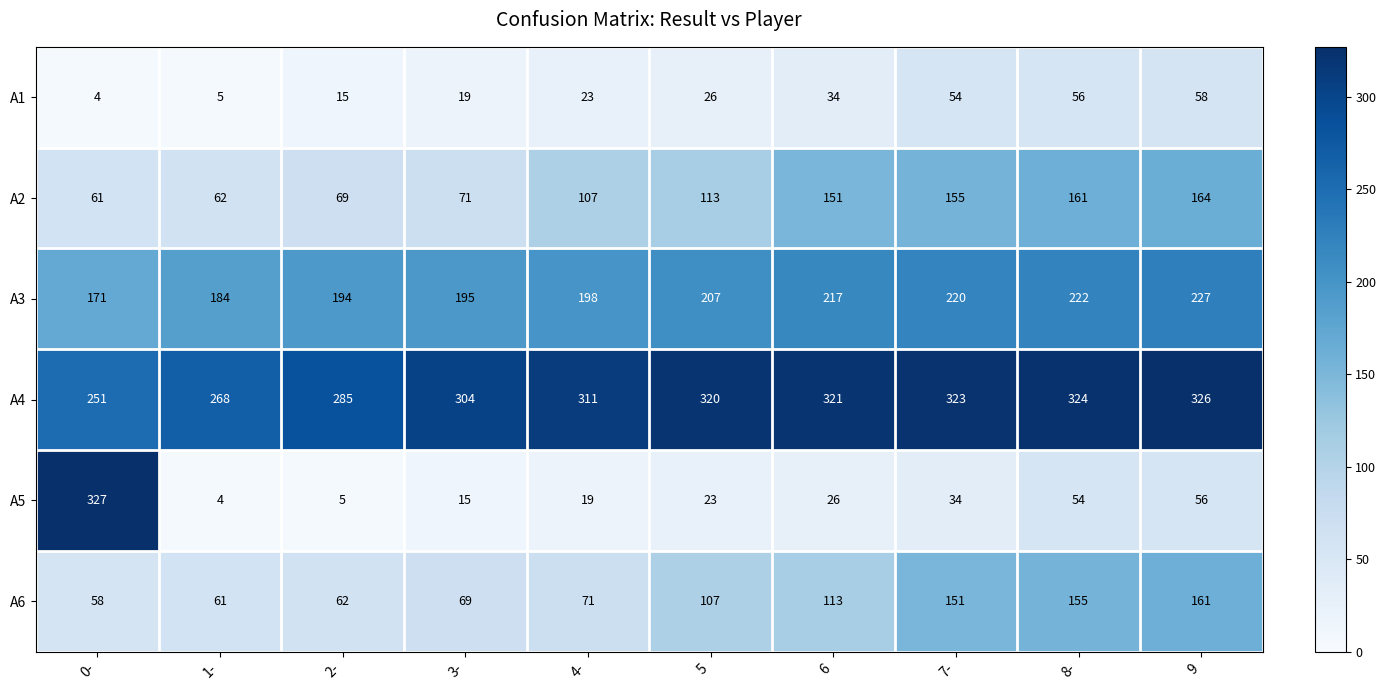

What is the maximum value shown in the chart?

327